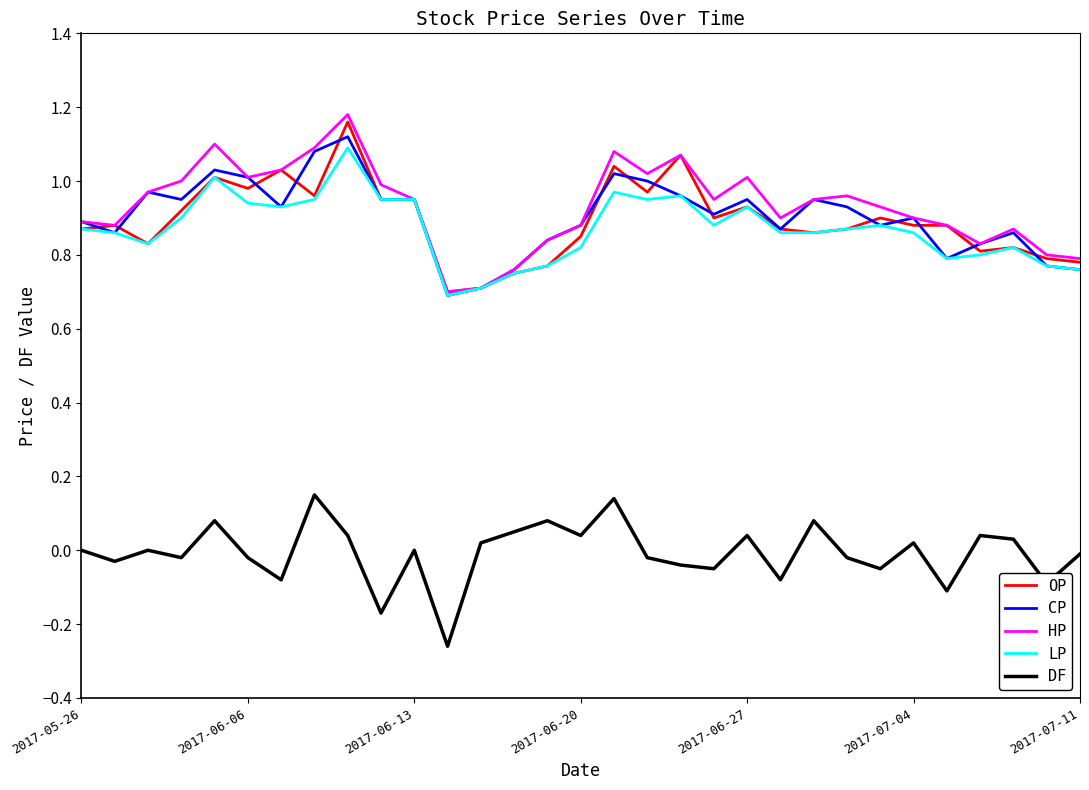

What is the difference between the maximum and minimum values in the HP series?

0.5